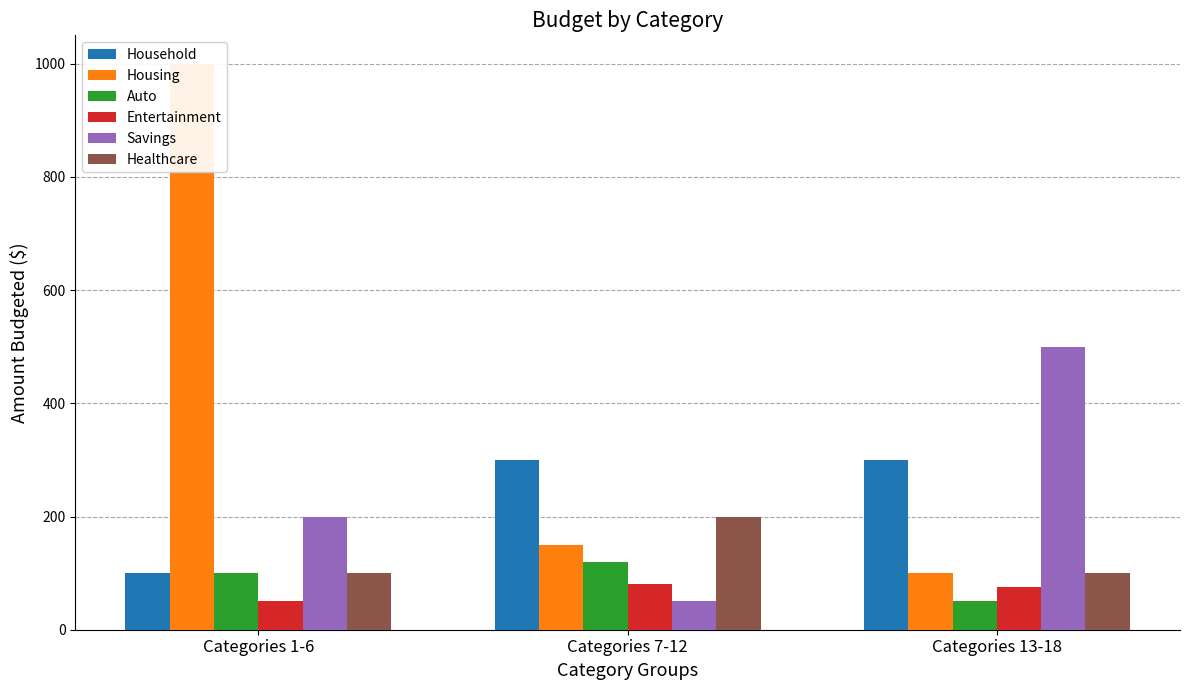

What is the label of the 2nd bar from the right?

Categories 7-12